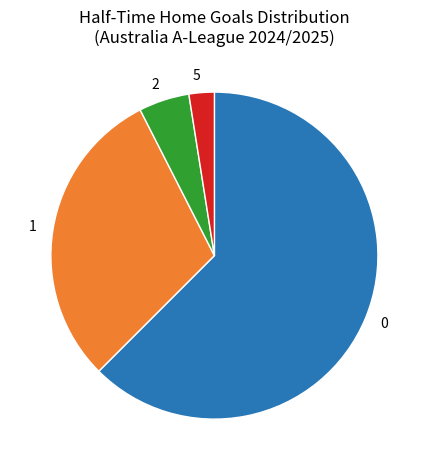

What is the ratio of the value at 1 to the value at 2?

6.0